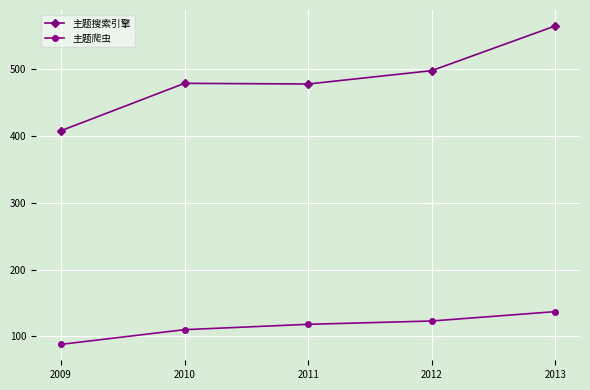

Rank the series by their maximum value, from highest to lowest.

主题搜索引擎, 主题爬虫